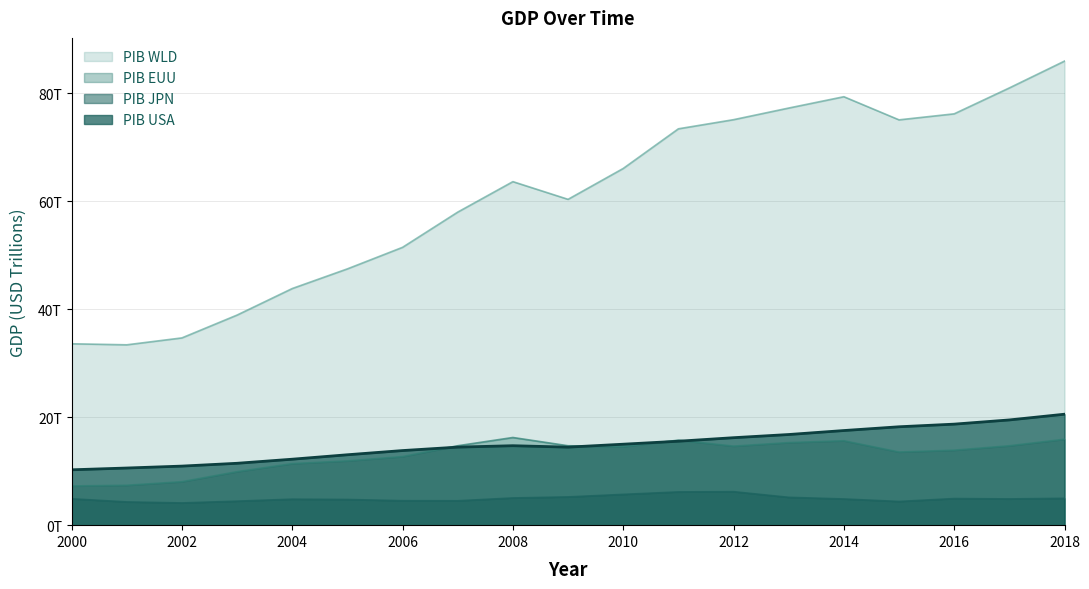

What is the value of the PIB USA point at the 18th from the left?

19.5